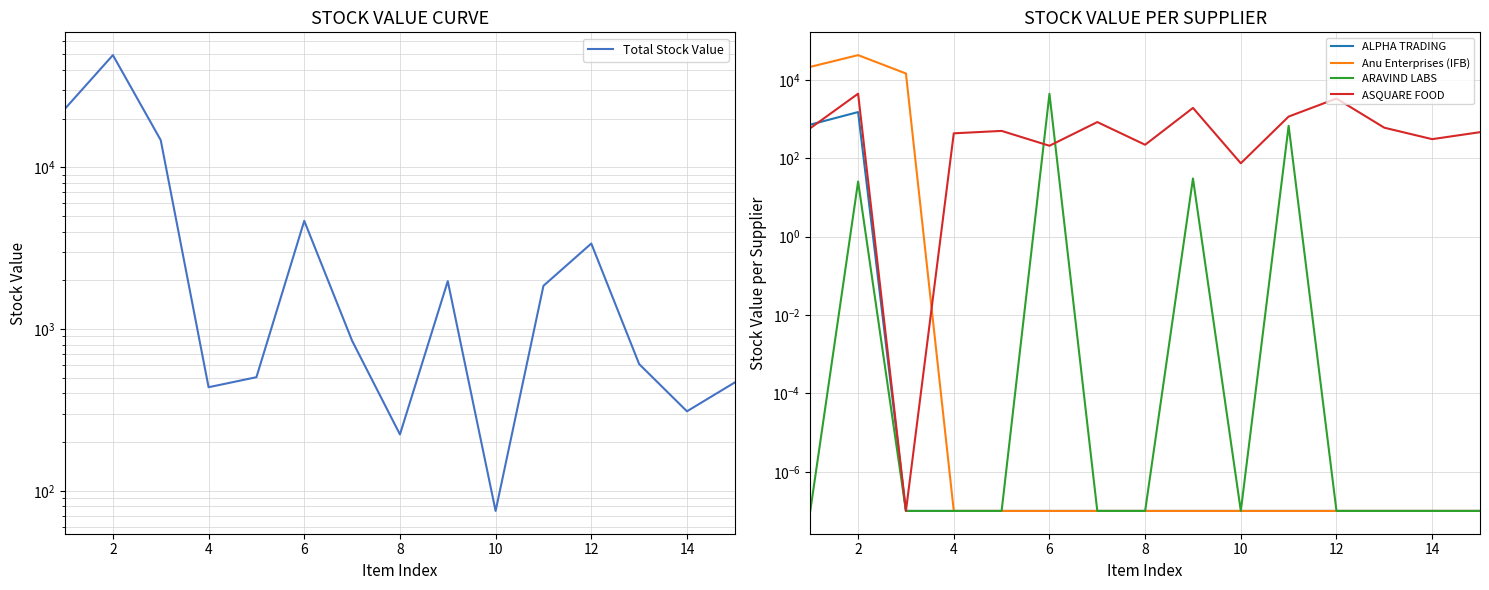

What is the difference between the Total Stock Value values at 12 and 2?

48546.2